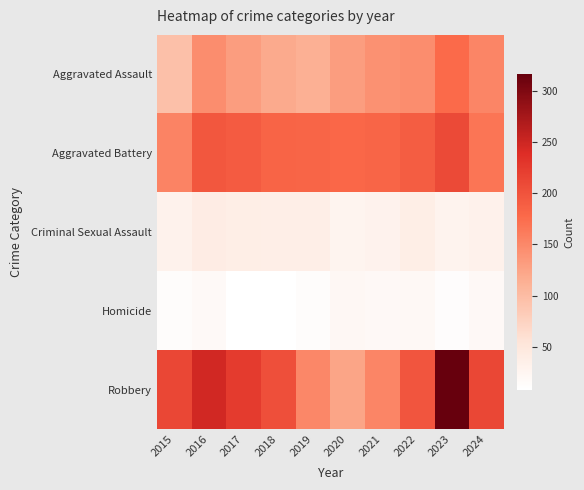

Which series has the largest total across all categories?

Robbery